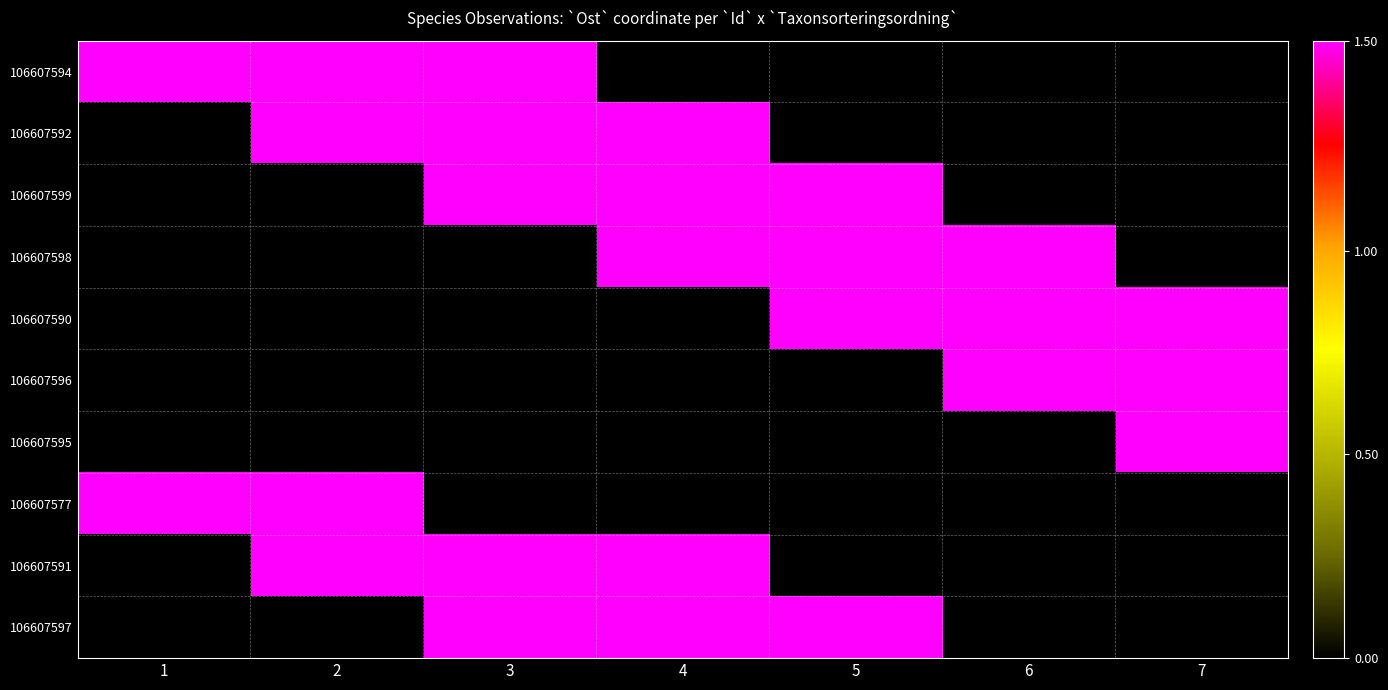

List the series in order of their peak value, highest first.

106607596, 106607595, 106607594, 106607592, 106607591, 106607590, 106607599, 106607598, 106607577, 106607597